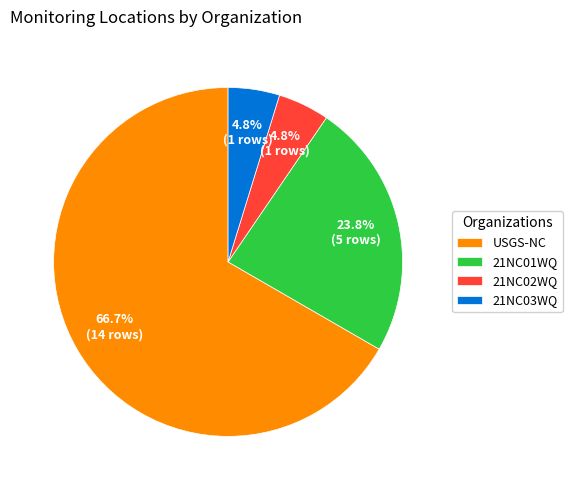

What is the majority slice?

USGS-NC